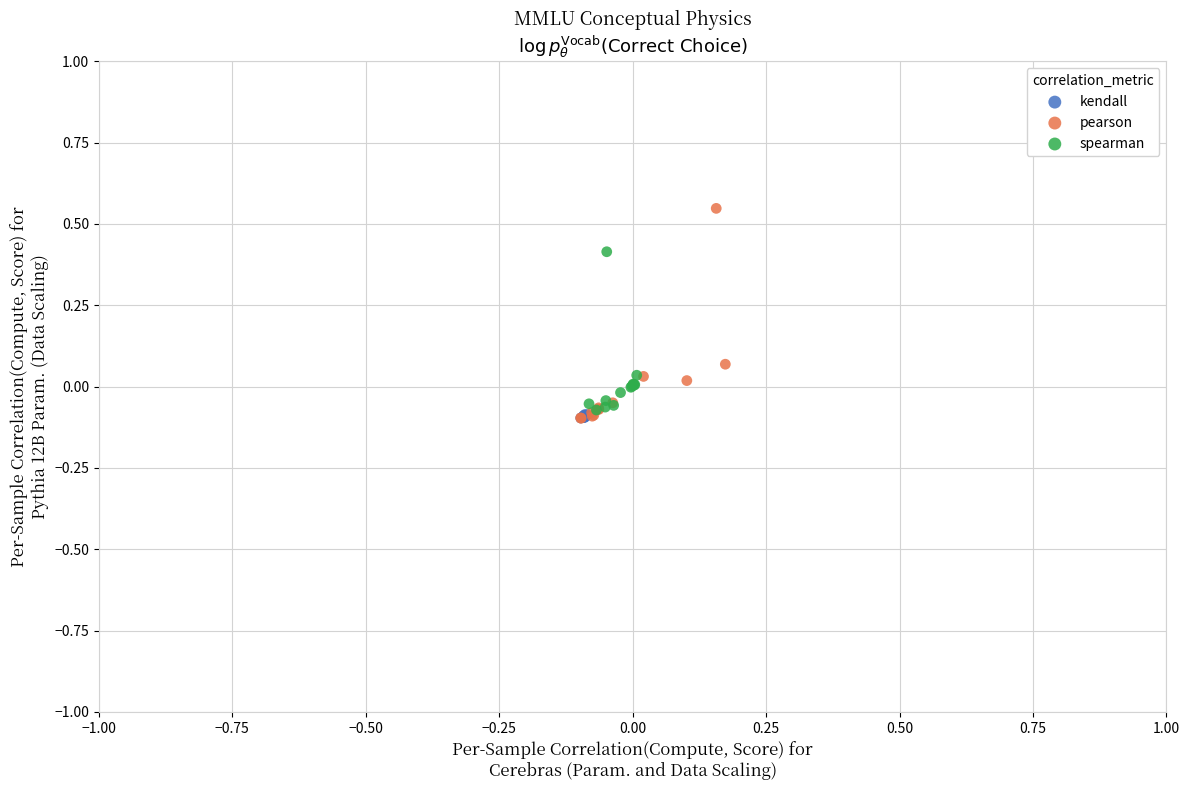

What are all the series names shown in the legend?

kendall, pearson, spearman